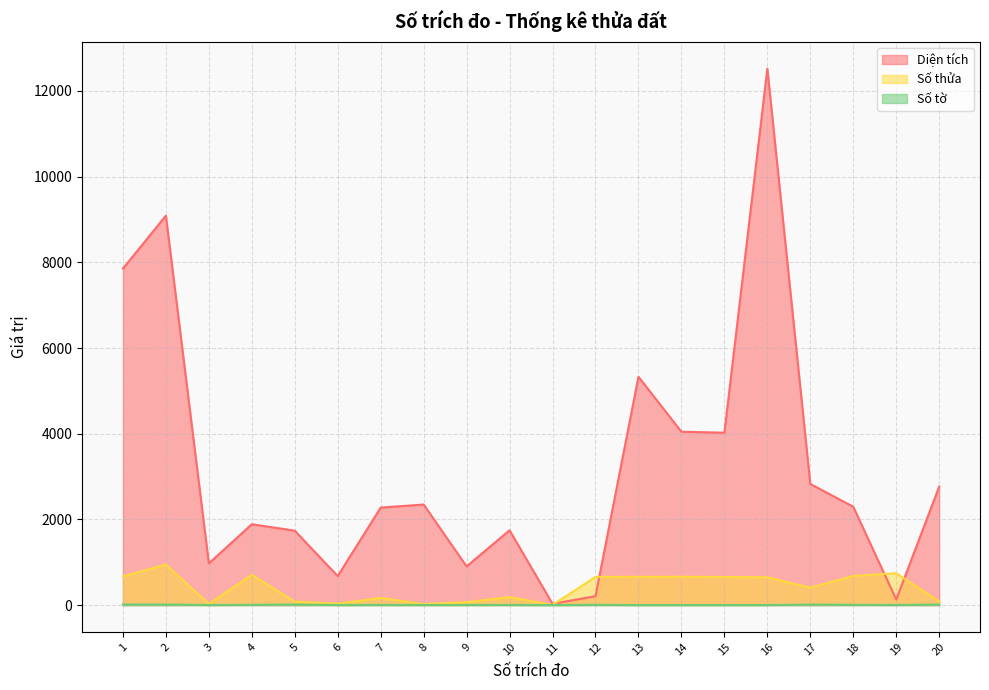

What are all the series names shown in the legend?

Diện tích, Số thửa, Số tờ